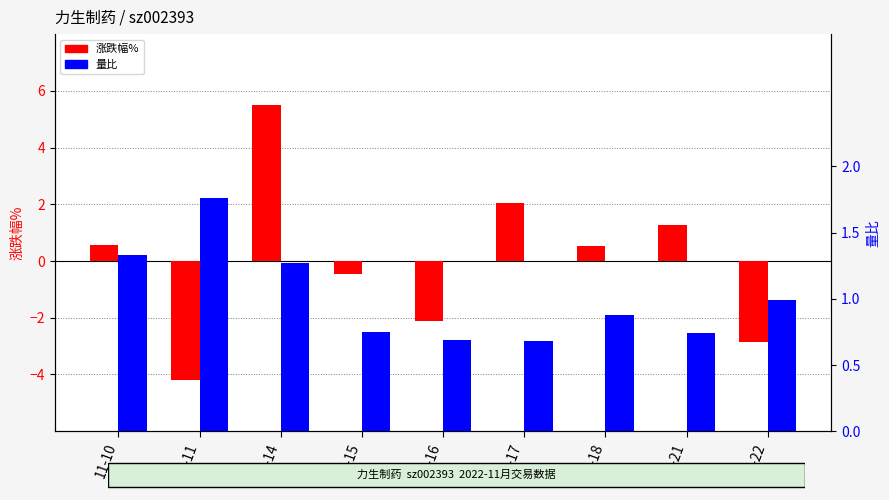

At which category does the chart reach its minimum across all series?

11-11